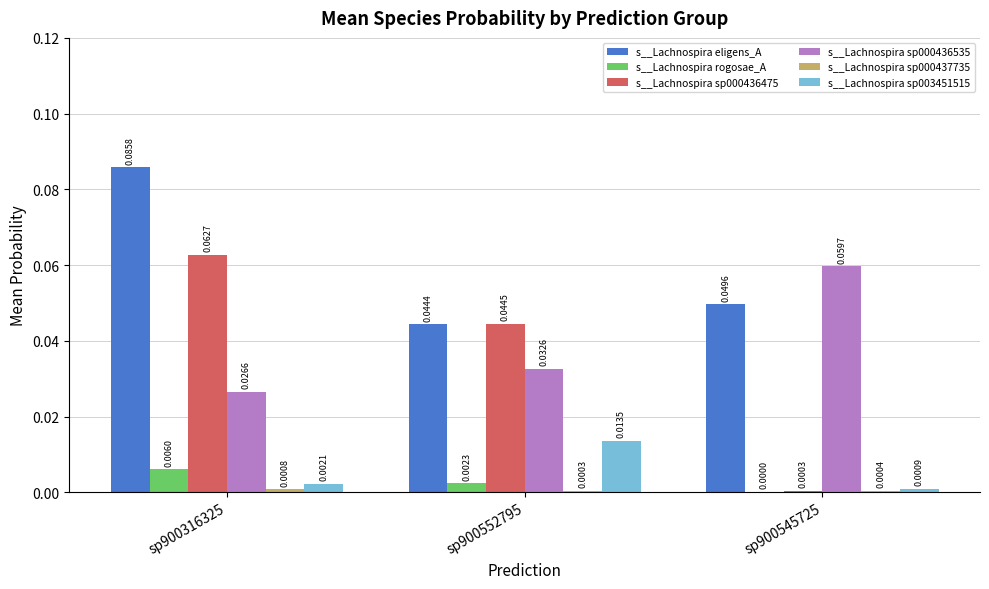

Between sp900316325 and sp900545725, which series saw the biggest shift?

s__Lachnospira sp000436475